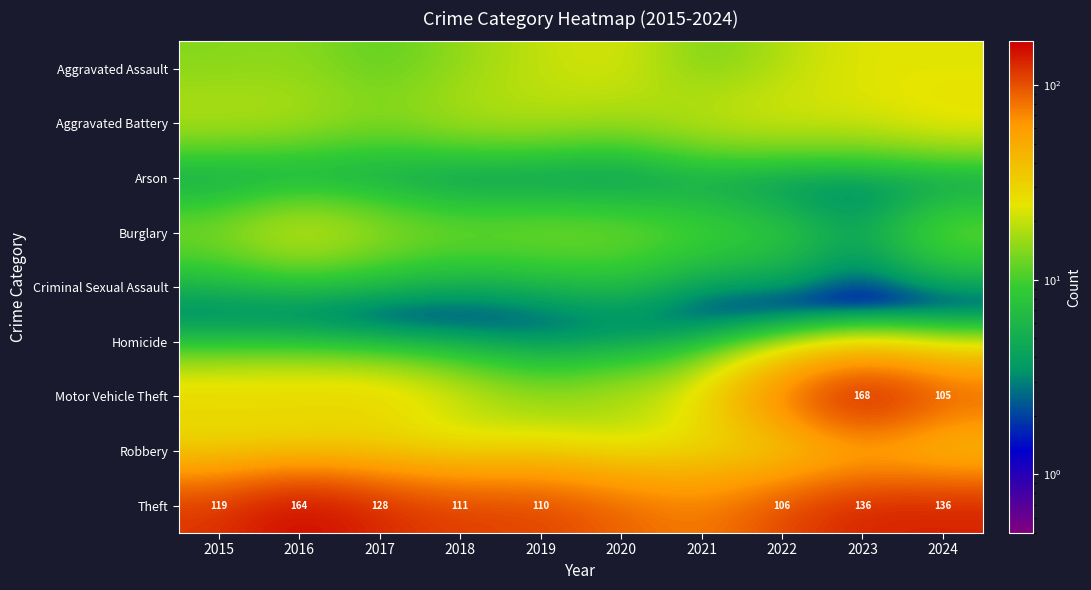

The Theft series shows 111 at 2018. True or false?

True